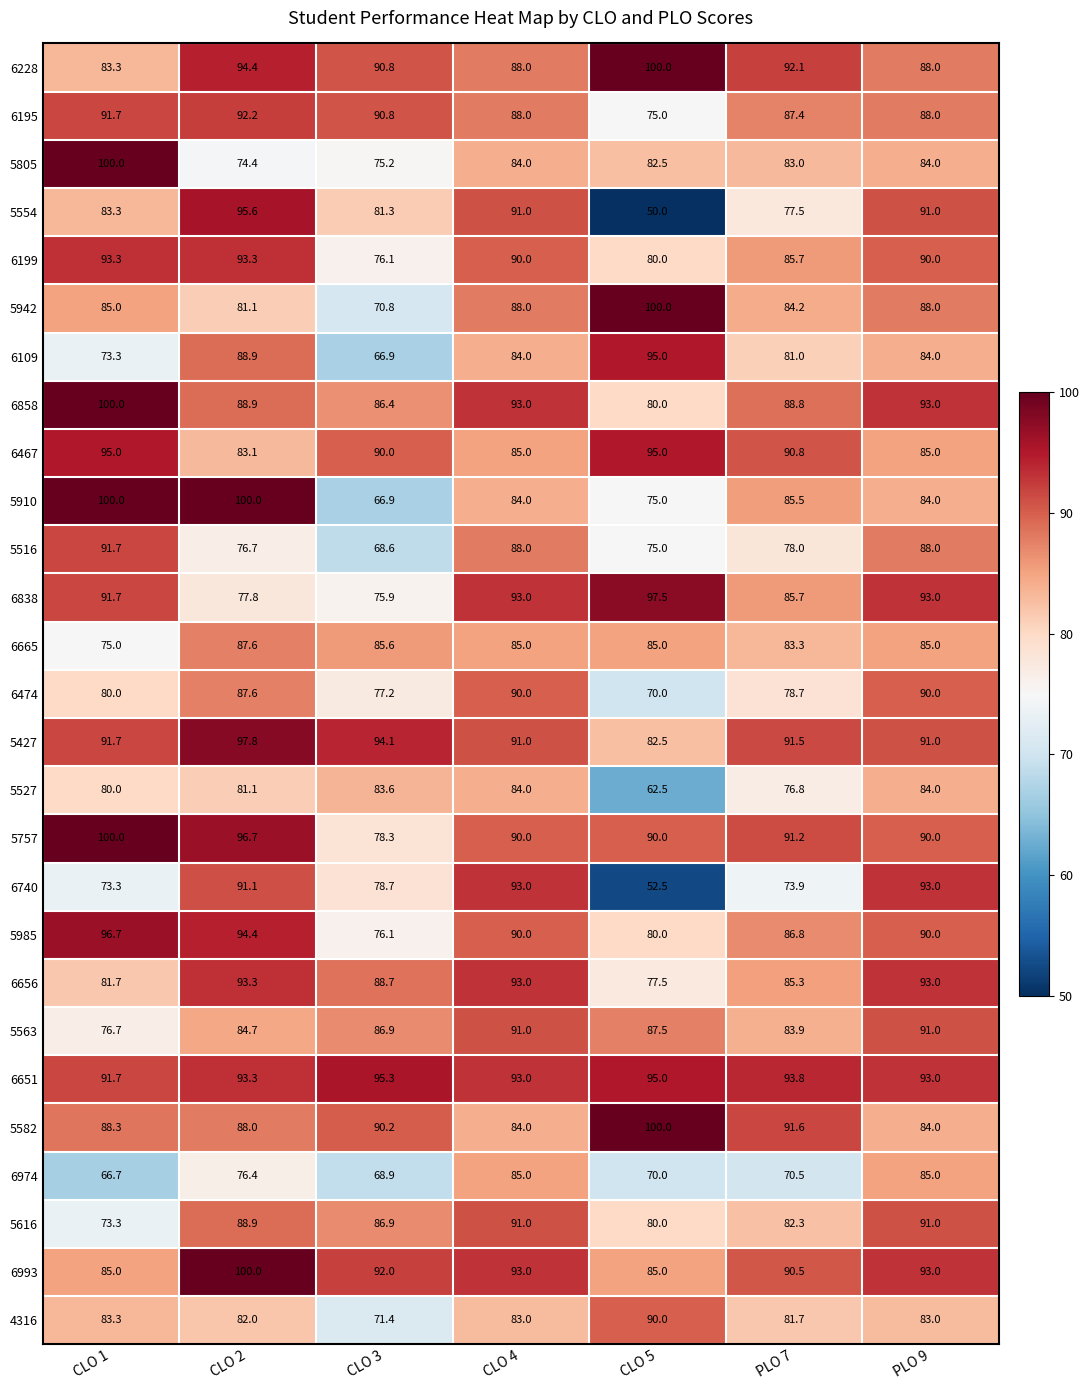

Is it true that 5942 equals 28.1 at CLO 5?

False